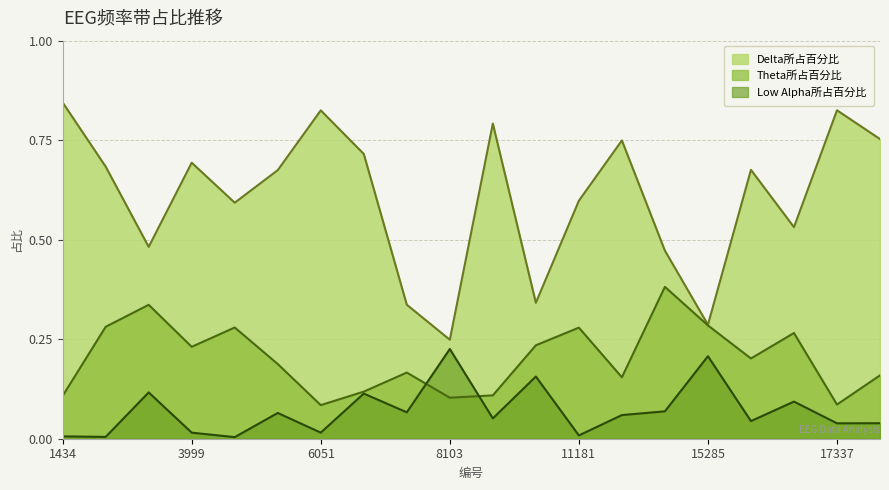

What is the value of the Low Alpha所占百分比 point at the 18th from the left?

0.1